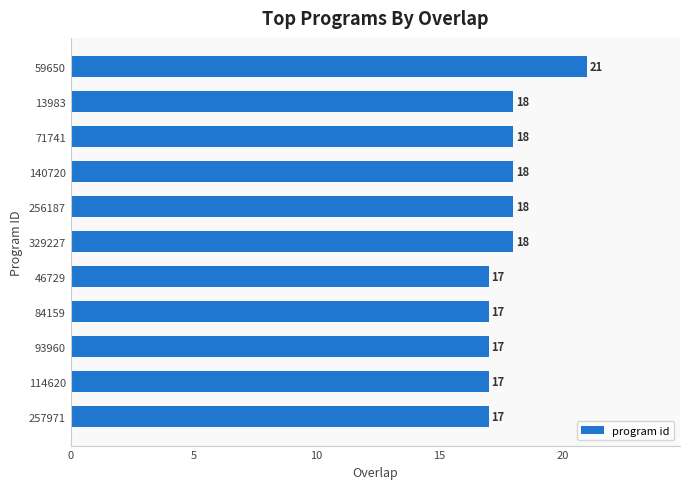

Reading top to bottom, transcribe all the data shown in this chart.

21	18	18	18	18	18	17	17	17	17	17